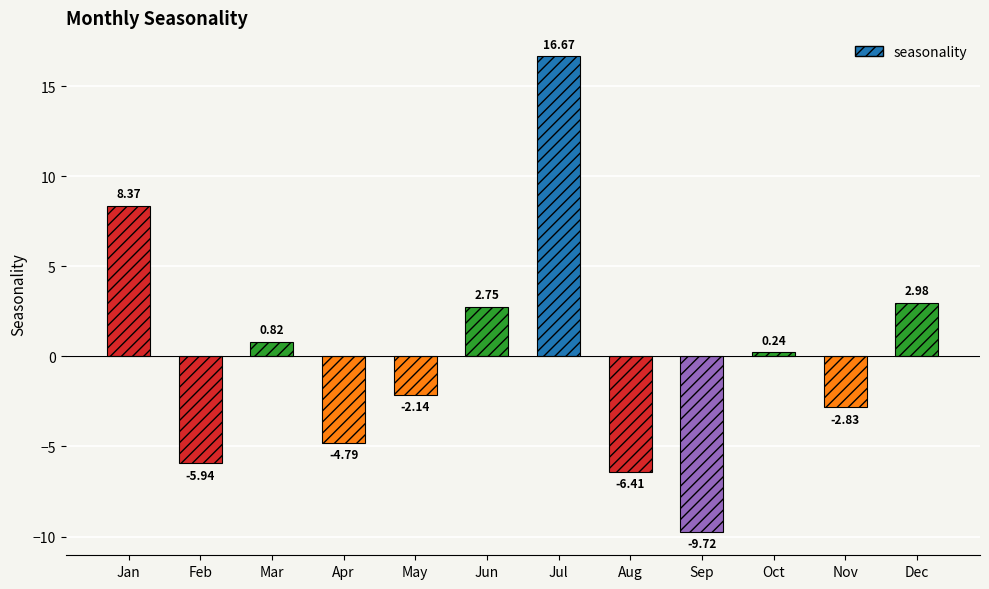

Between Dec and Apr, which is larger?

Dec